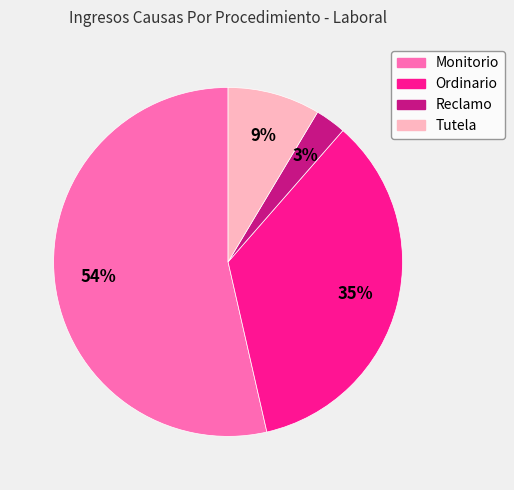

What percentage is the Ordinario slice, to the nearest percent?

35%